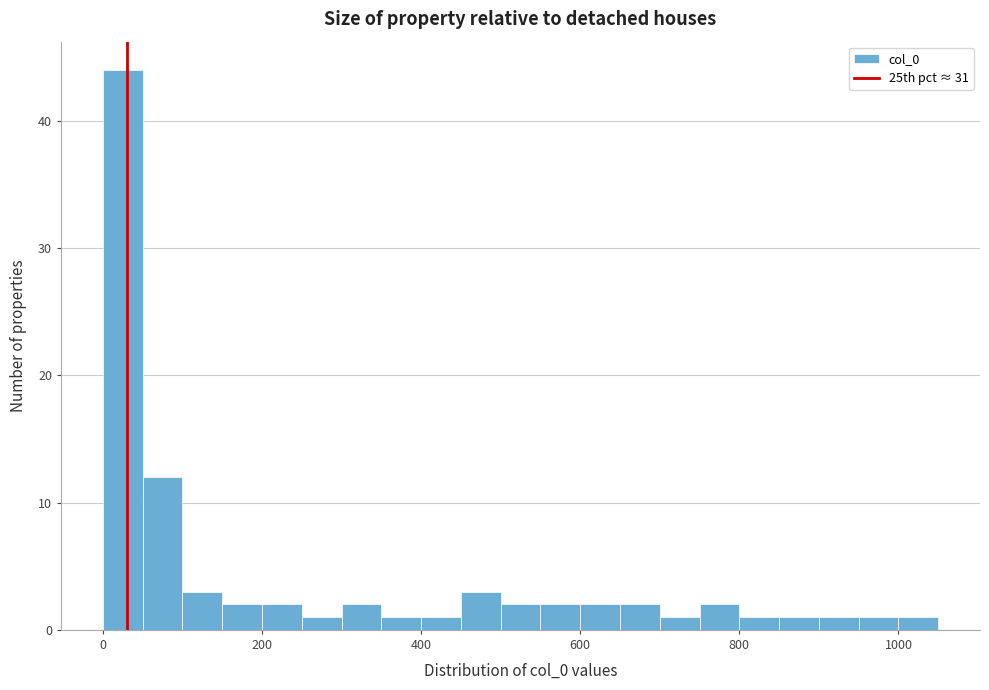

Around what value on the x-axis is the tallest bar? Give the approximate position of its centre, as read against the axis.

20